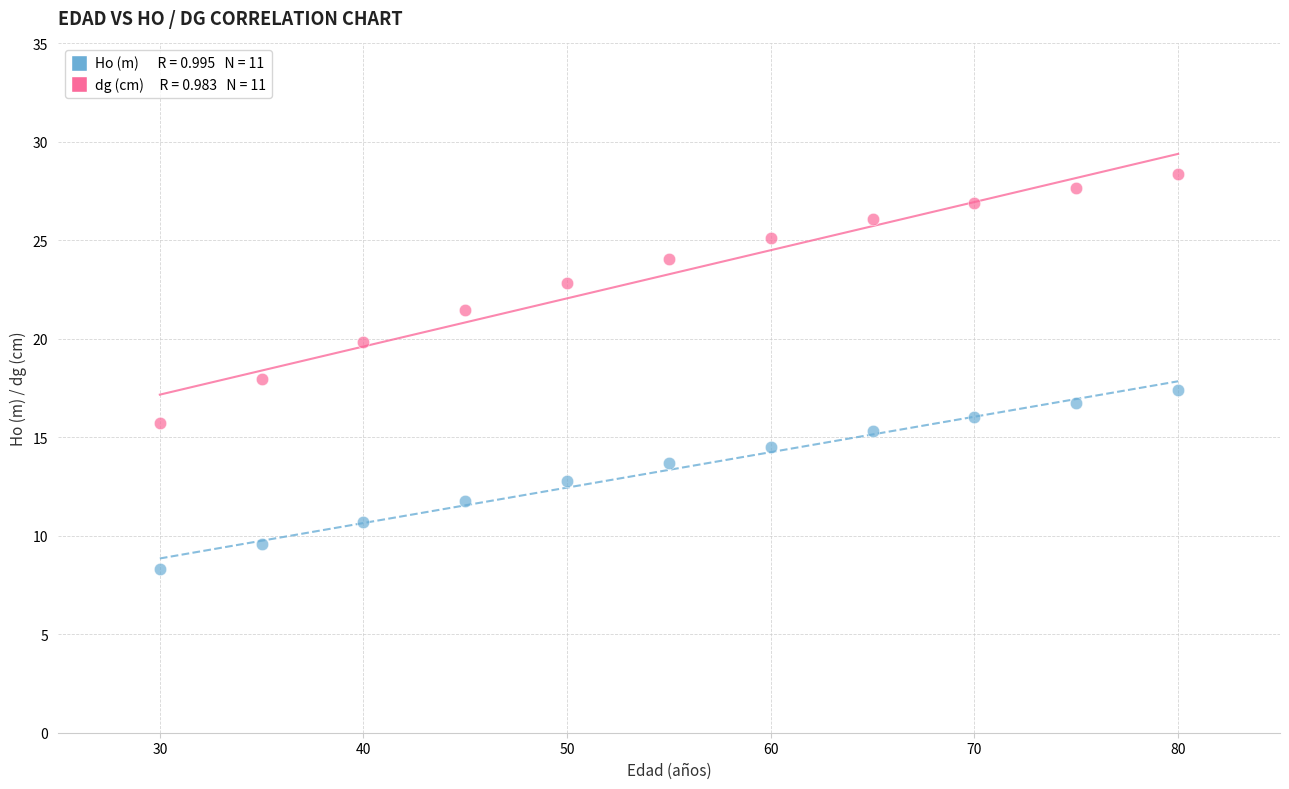

Across all data points, what is the range of X values (max minus min)?

50.0